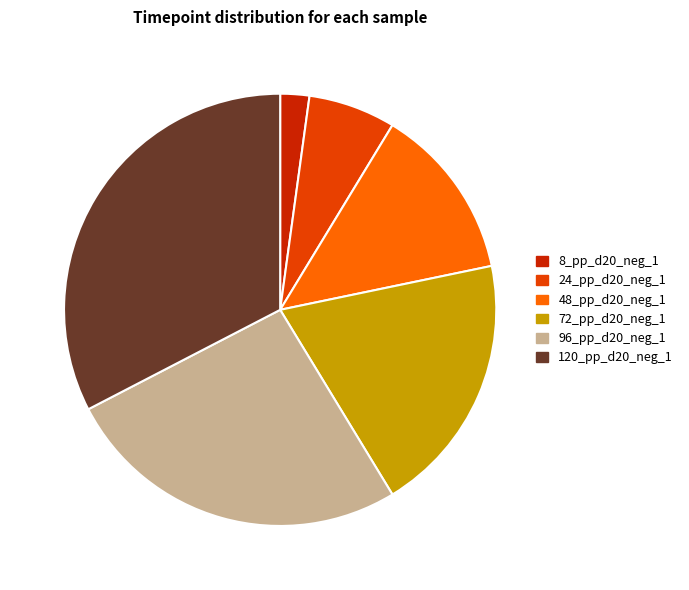

Is there a majority slice in this chart?

No